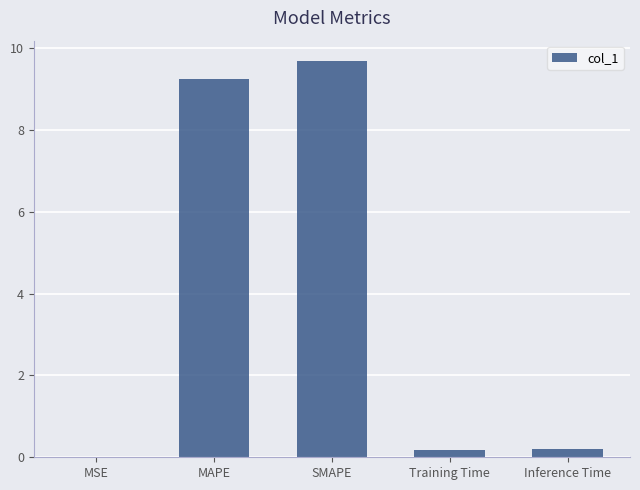

Between SMAPE and Inference Time, which is larger?

SMAPE